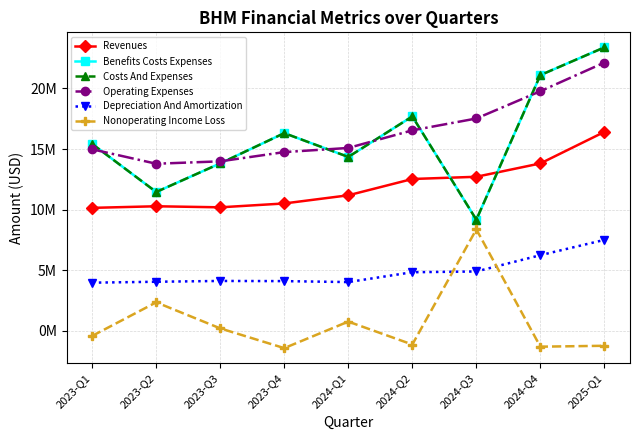

At which label is Nonoperating Income Loss closest to 3456500?

2023-Q2